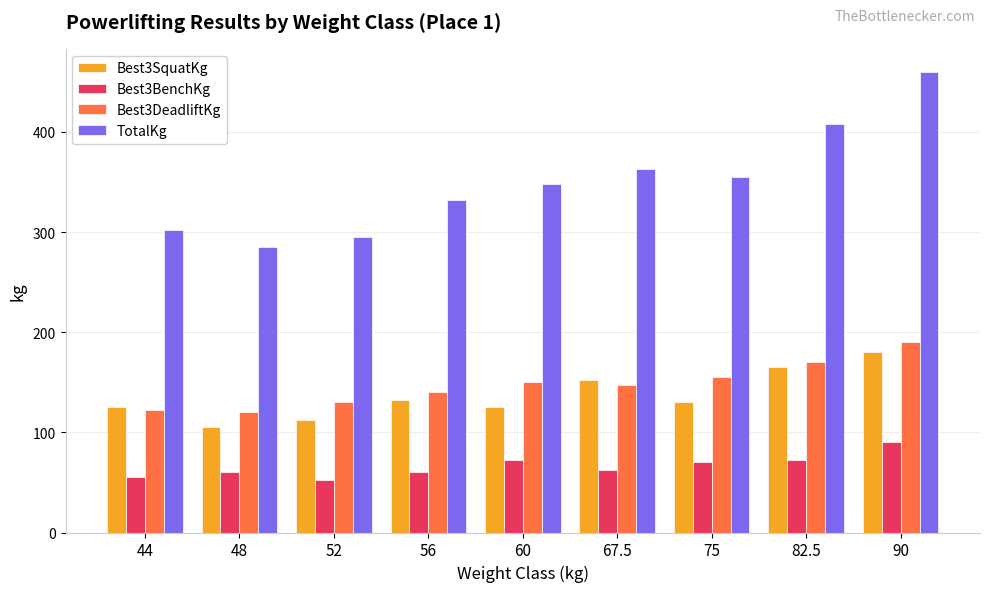

Reading right to left, list all the values displayed in this chart.

Best3SquatKg: 90=180.0	82.5=165.0	75=130.0	67.5=152.5	60=125.0	56=132.5	52=112.5	48=105.0	44=125.0
Best3BenchKg: 90=90.0	82.5=72.5	75=70.0	67.5=62.5	60=72.5	56=60.0	52=52.5	48=60.0	44=55.0
Best3DeadliftKg: 90=190.0	82.5=170.0	75=155.0	67.5=147.5	60=150.0	56=140.0	52=130.0	48=120.0	44=122.5
TotalKg: 90=460.0	82.5=407.5	75=355.0	67.5=362.5	60=347.5	56=332.5	52=295.0	48=285.0	44=302.5